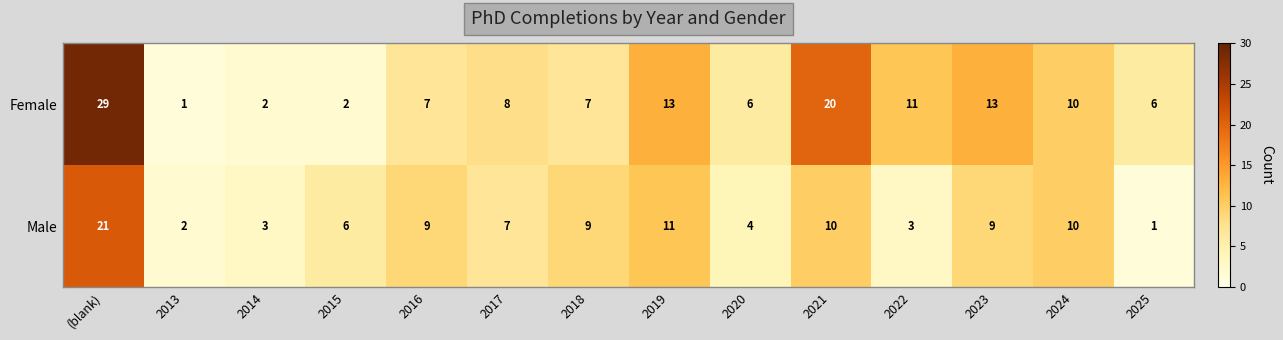

Which label corresponds to the largest value in the chart?

(blank)